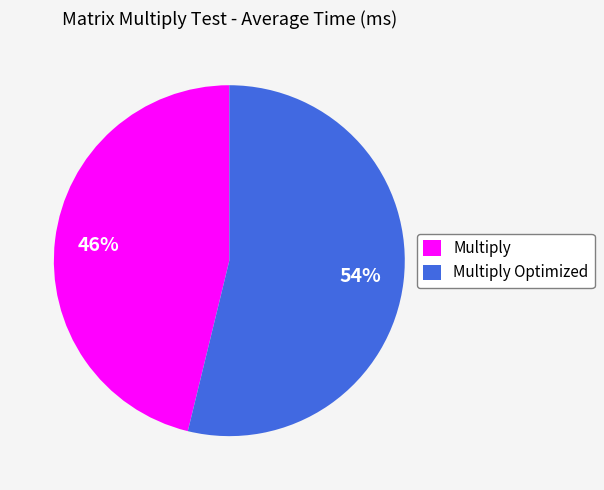

To the nearest percent, what portion does Multiply Optimized represent?

54%